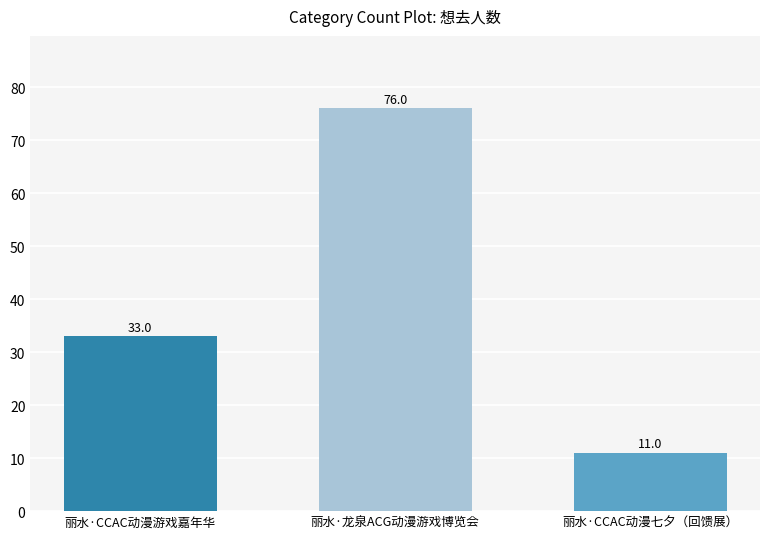

At which category does the chart reach its minimum across all series?

丽水·CCAC动漫七夕（回馈展）